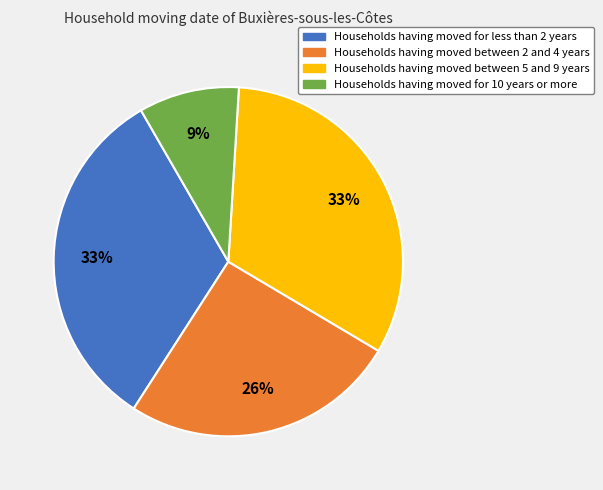

To the nearest percent, what is the average slice percentage?

25%